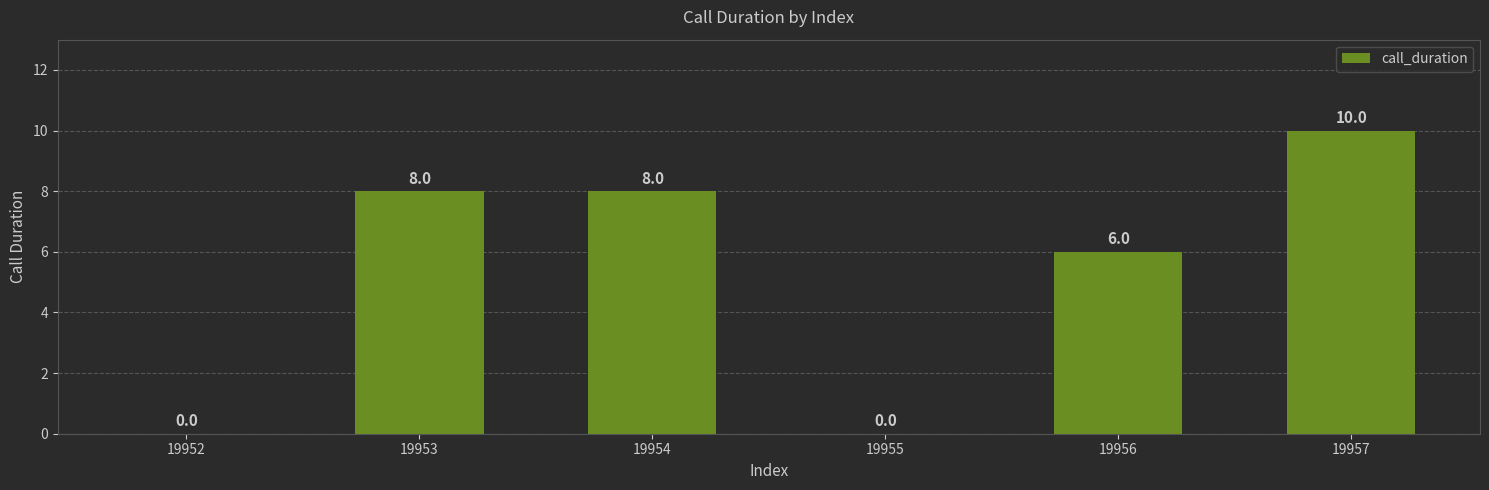

True or false: the data shows 8 at 19954.

True